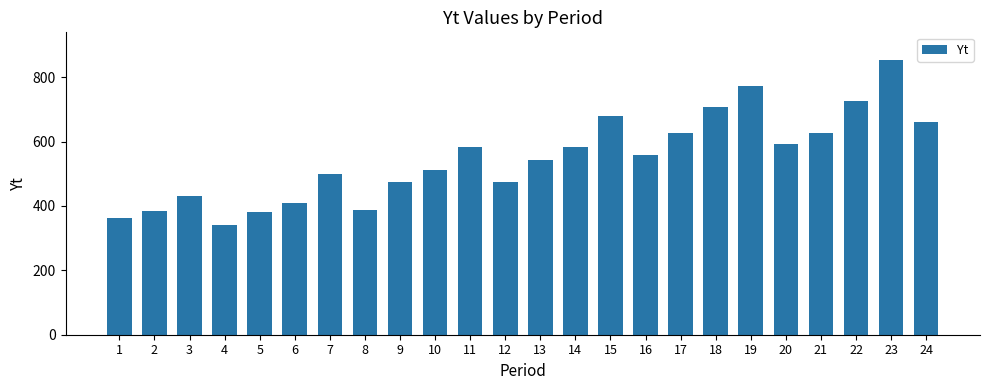

Read the value at 6.

409